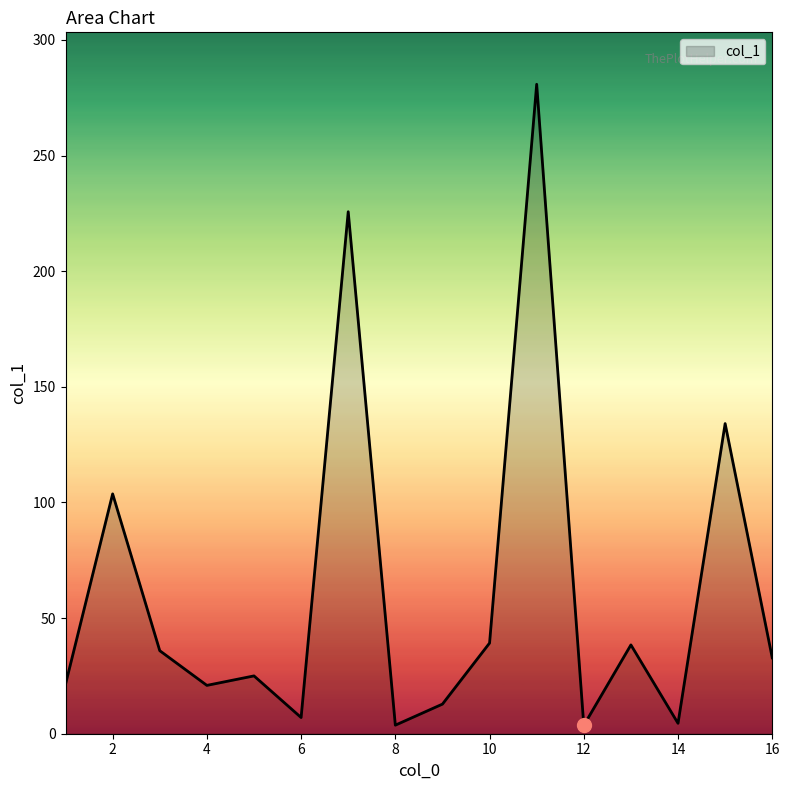

What is the maximum value shown in the chart?

280.8